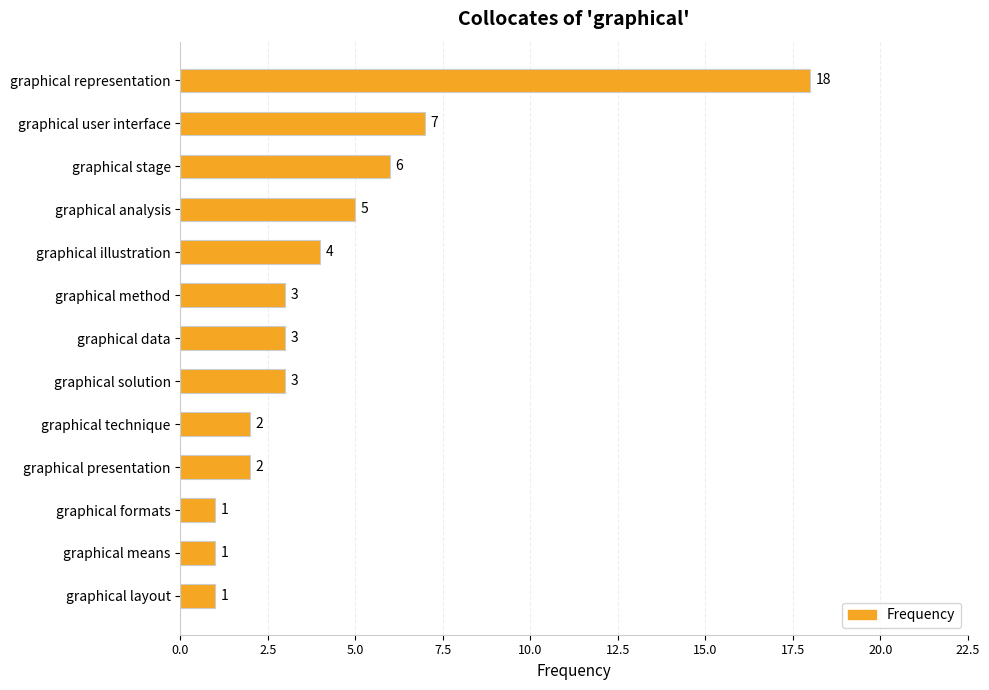

What is the label of the 5th bar from the top?

graphical illustration